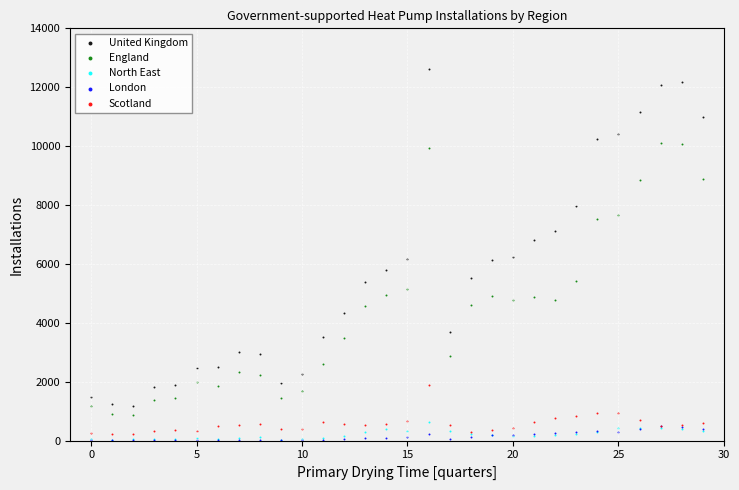

Which series contains the highest Y value?

United Kingdom